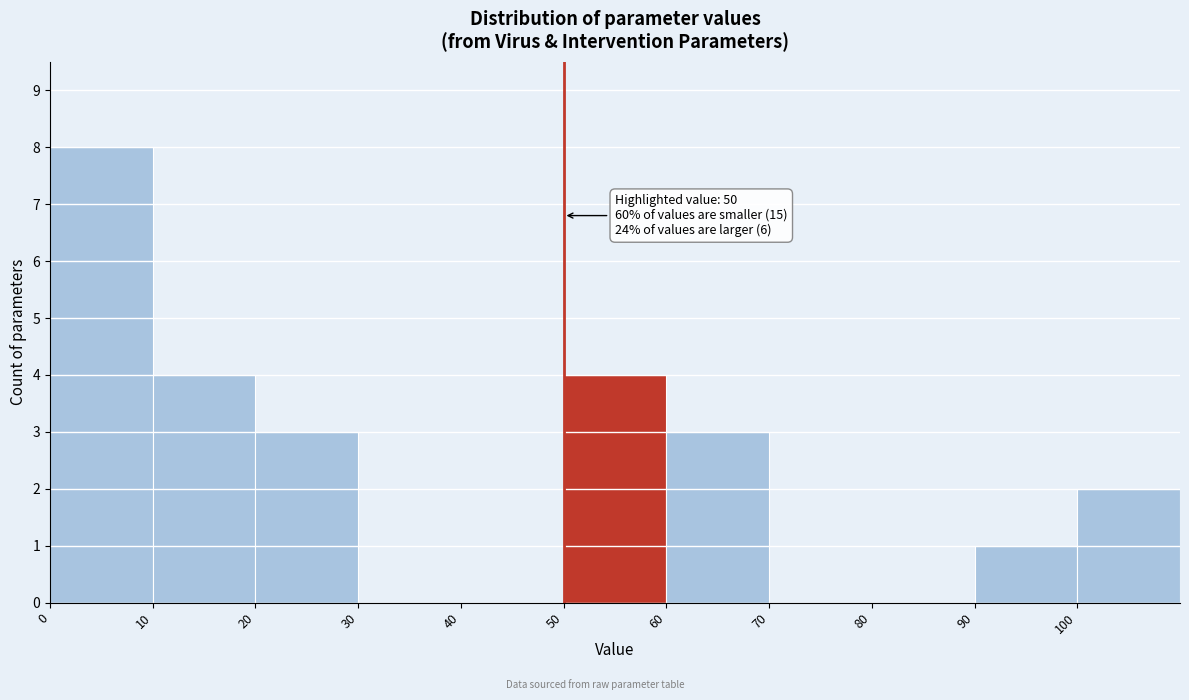

Over which range of the x-axis is the bar tallest?

0 to 10